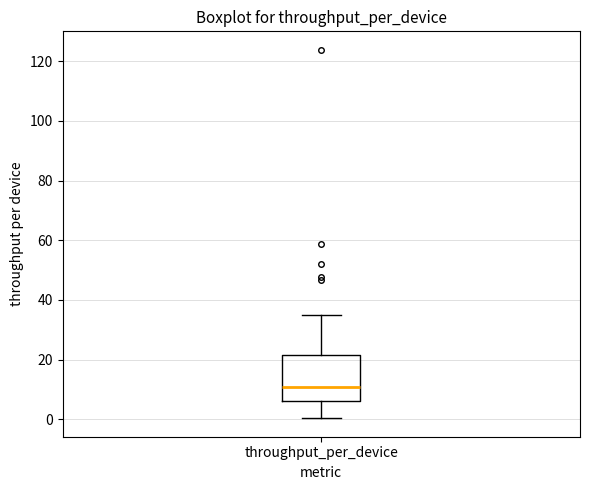

Where does the upper whisker of the box for throughput_per_device end on the y-axis? The values are not printed on the chart, so give them approximately, as read against the axis.

34